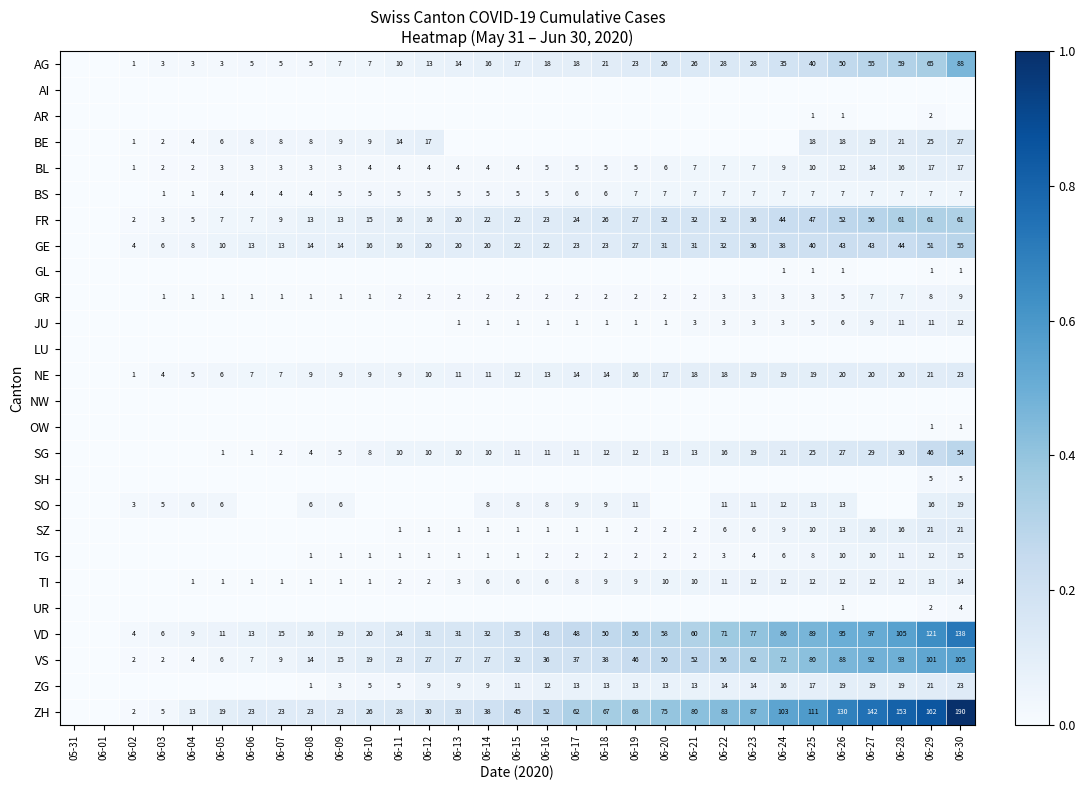

At how many categories does at least one series exceed 0?

29